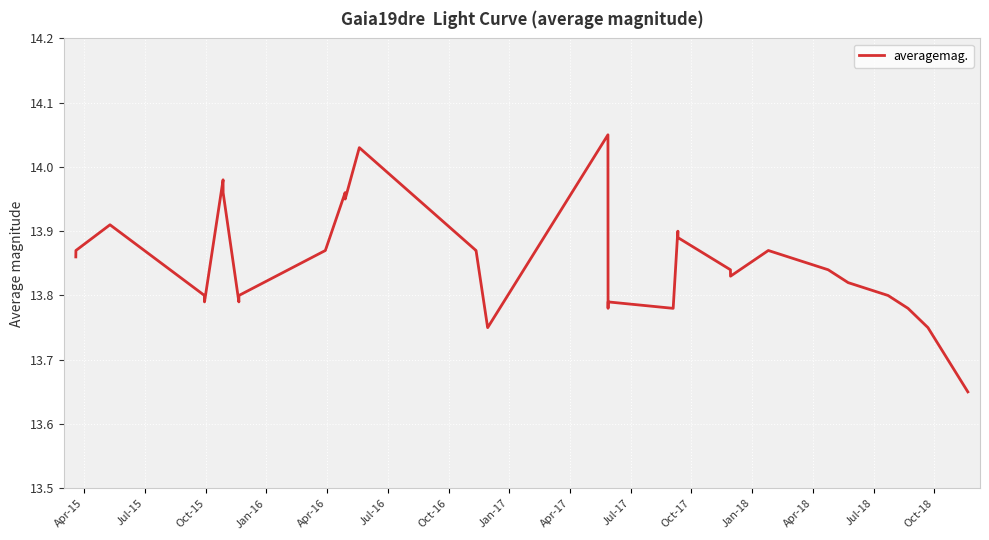

What is the difference between the maximum and minimum values?

0.4